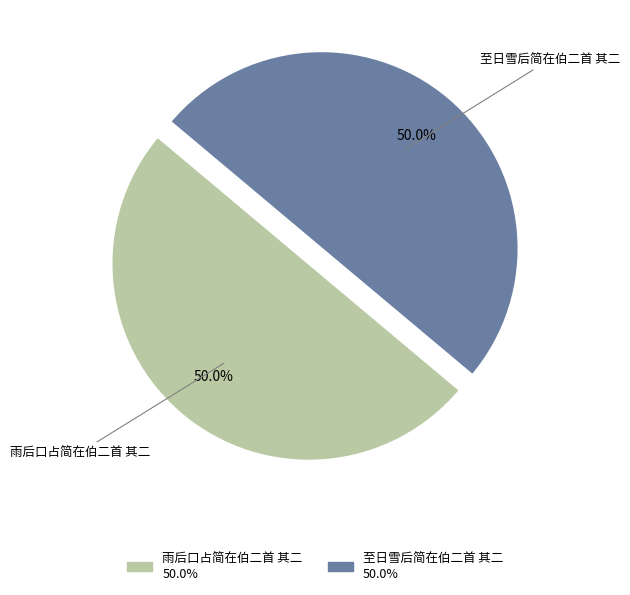

The 雨后口占简在伯二首 其二 slice represents 41% of the pie. True or false?

False